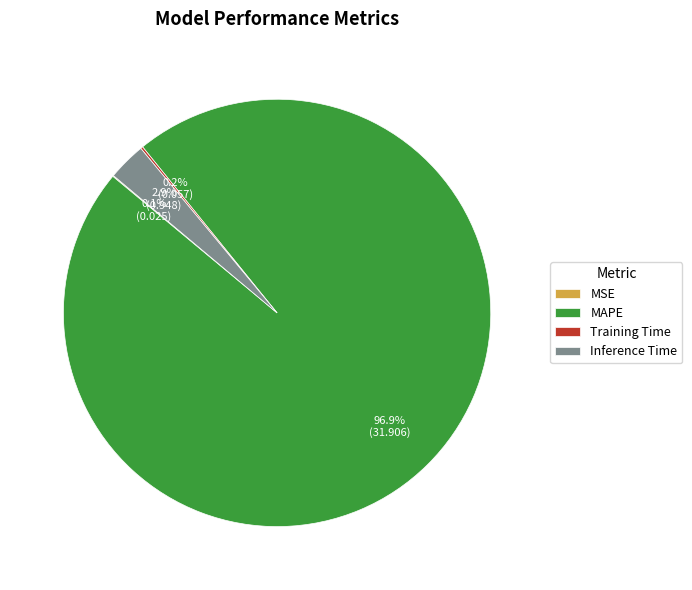

Is there any slice that represents more than half of the pie?

Yes